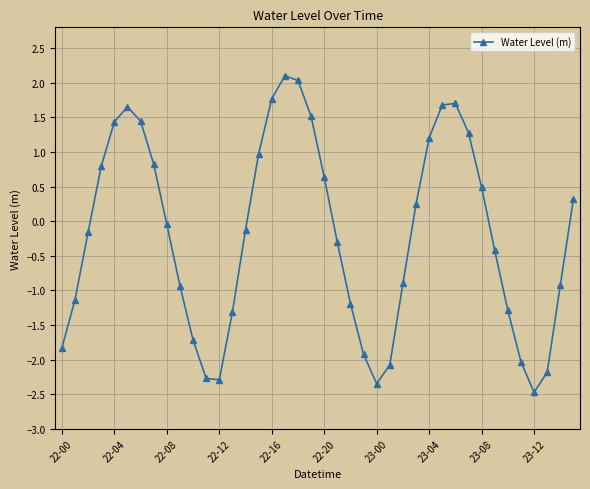

How many points are higher than both their immediate neighbors (excluding endpoints)?

3